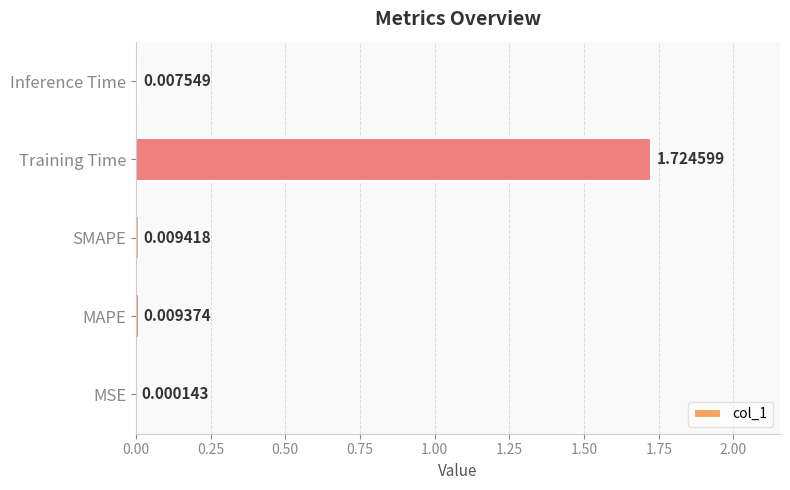

What is the change in value from SMAPE to Training Time?

+1.7